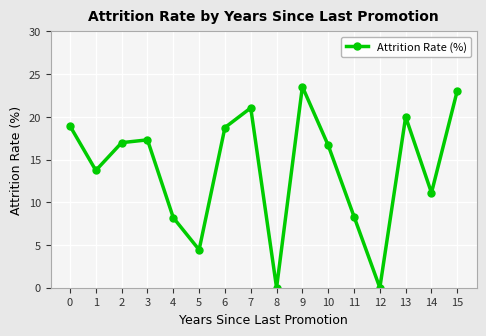

True or false: the data shows 23.5 at 9.

True